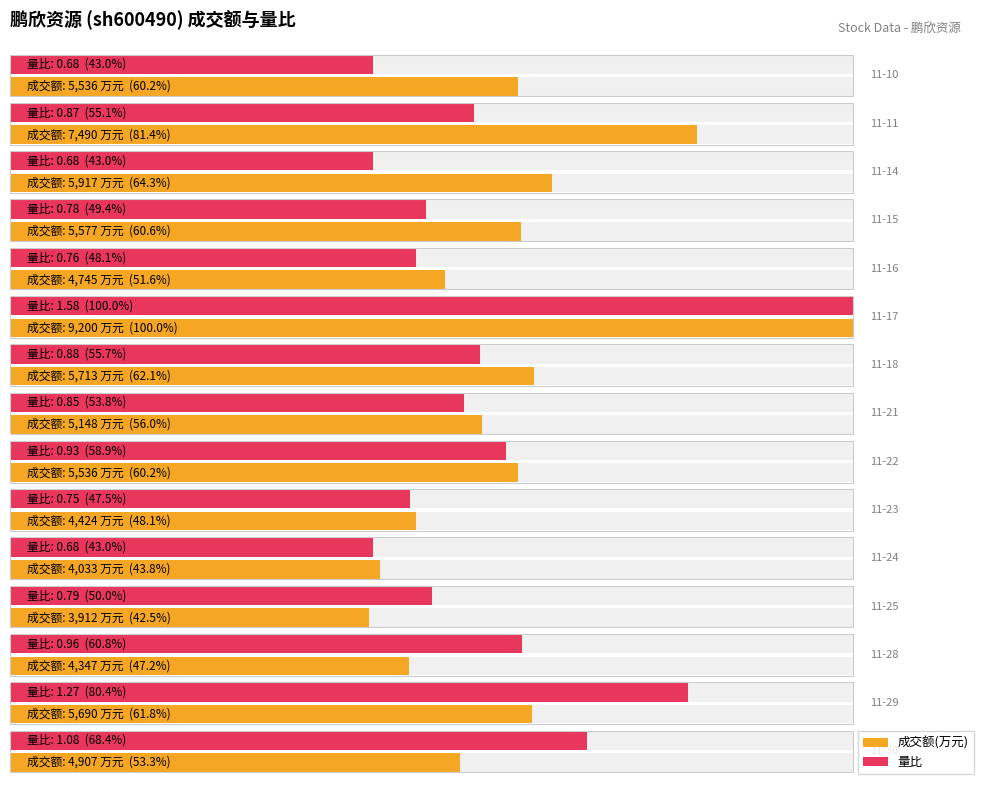

Reading left to right, transcribe all the data shown in this chart.

成交额(万元): 53.3	61.8	47.2	42.5	43.8	48.1	60.2	56.0	62.1	100.0	51.6	60.6	64.3	81.4	60.2
量比: 68.4	80.4	60.8	50.0	43.0	47.5	58.9	53.8	55.7	100.0	48.1	49.4	43.0	55.1	43.0